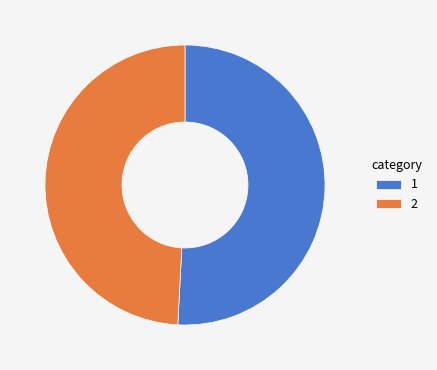

Approximately how many times larger is the value at 1 compared to 2?

1.0